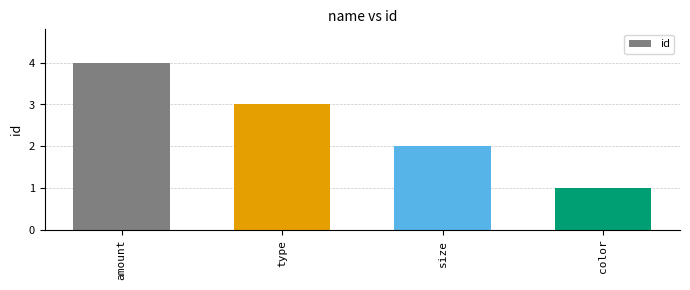

Reading right to left, what are all the values shown in this chart?

color=1	size=2	type=3	amount=4